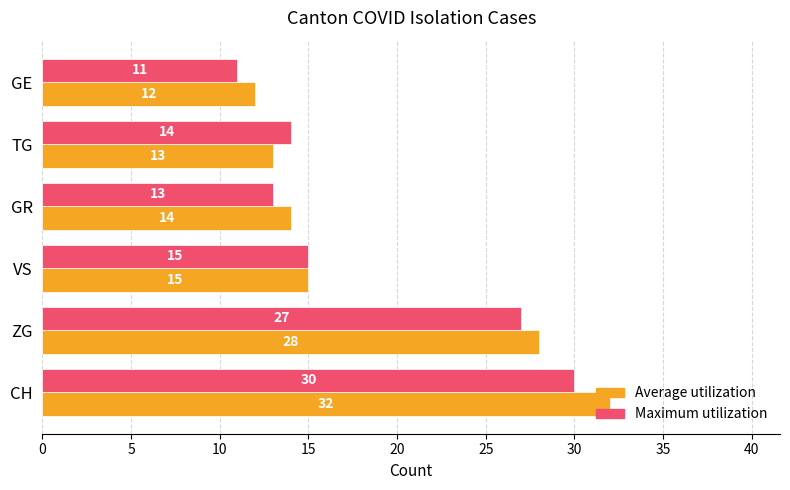

Which category has the lowest value across all series?

GE